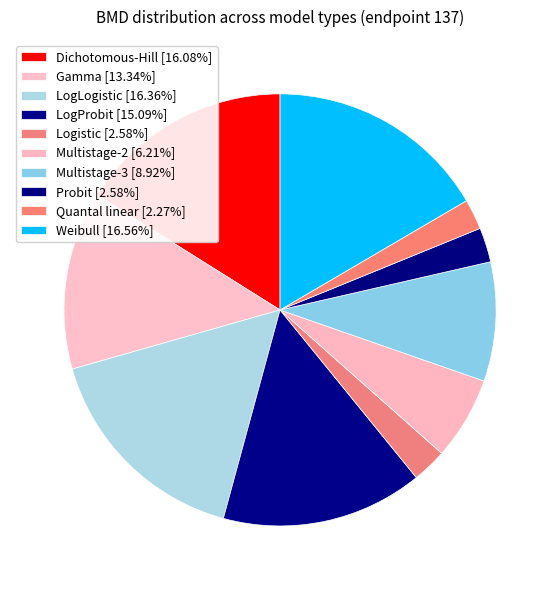

Is there a majority slice in this chart?

No